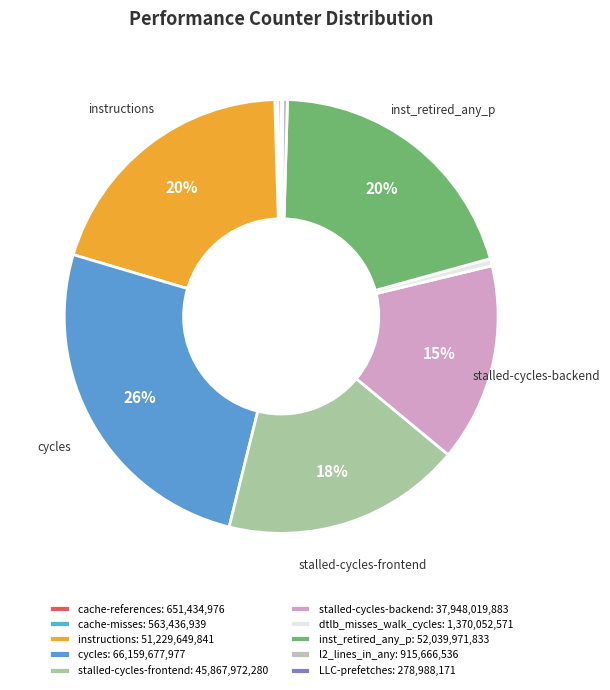

What is the smallest slice in the pie chart?

LLC-prefetches